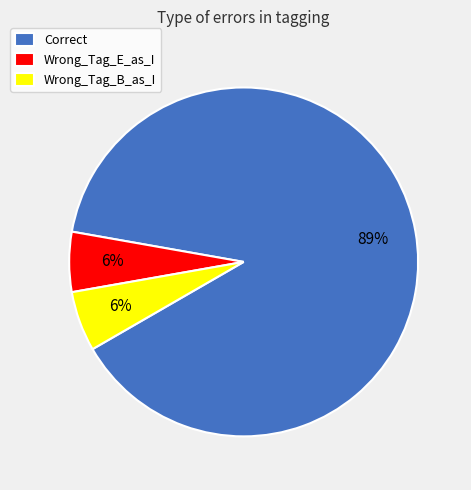

How many slices are in this pie chart?

3